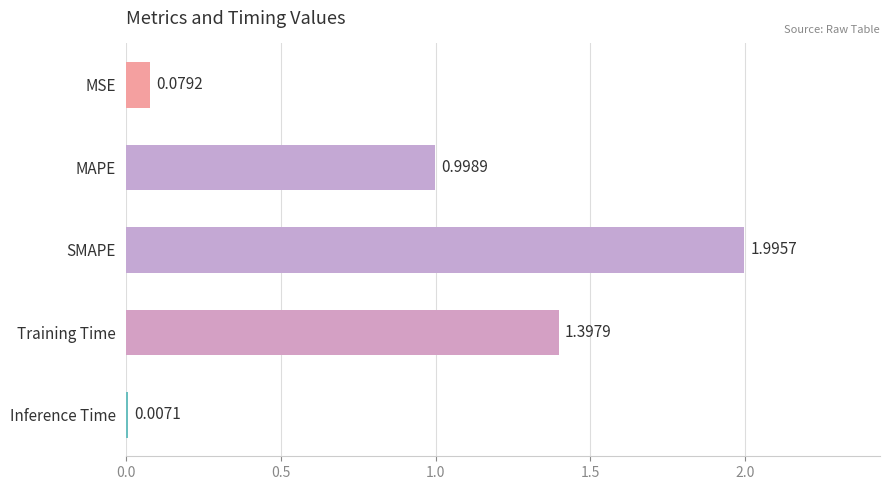

At which label is the value closest to 1?

MAPE